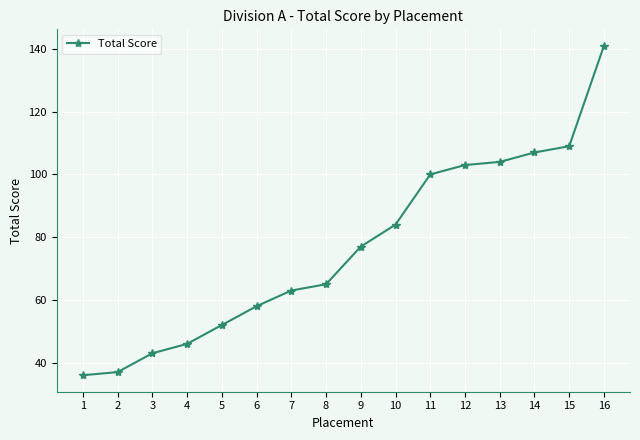

How many lines are shown in the chart?

1